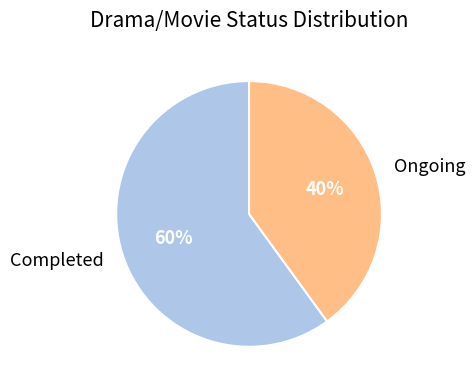

To the nearest percent, what is the average slice percentage?

50%